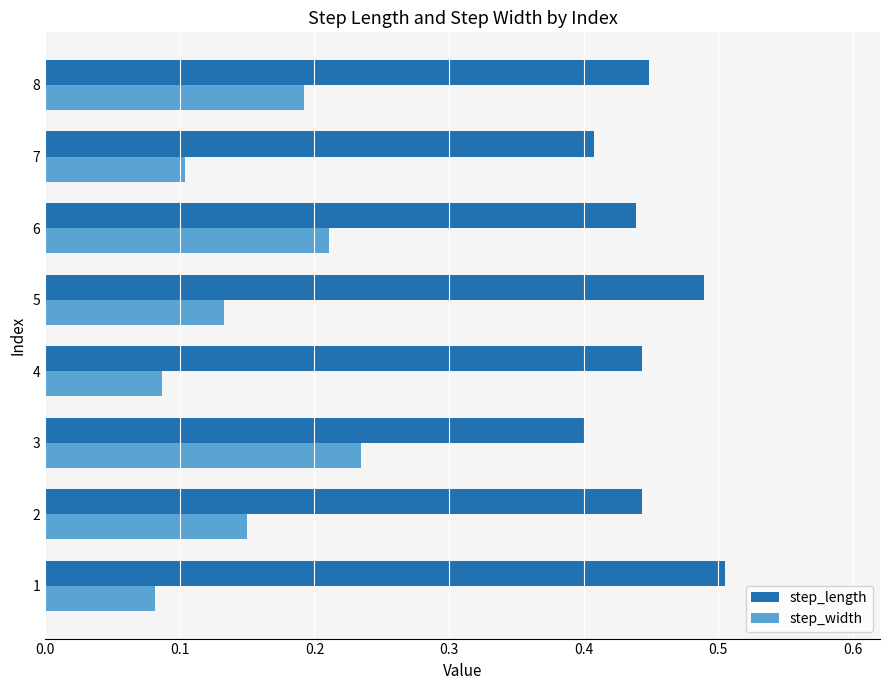

Between 1 and 6, which series saw the biggest shift?

step_width